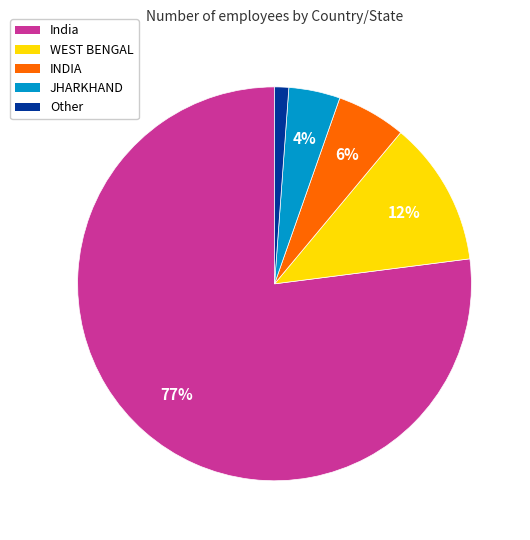

Rank the categories by value from highest to lowest.

India, WEST BENGAL, INDIA, JHARKHAND, Other